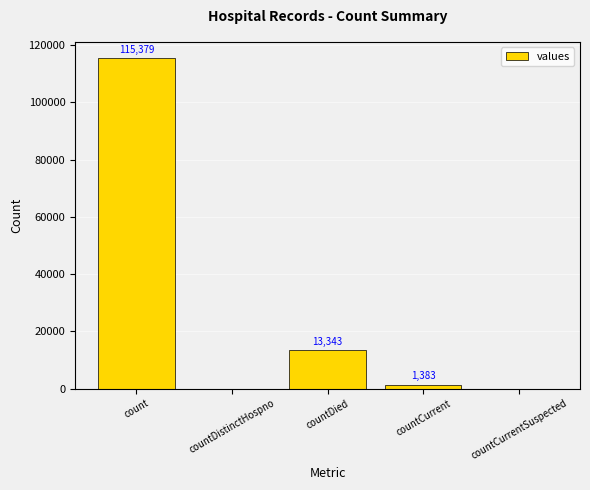

How many categories are shown in the chart?

5